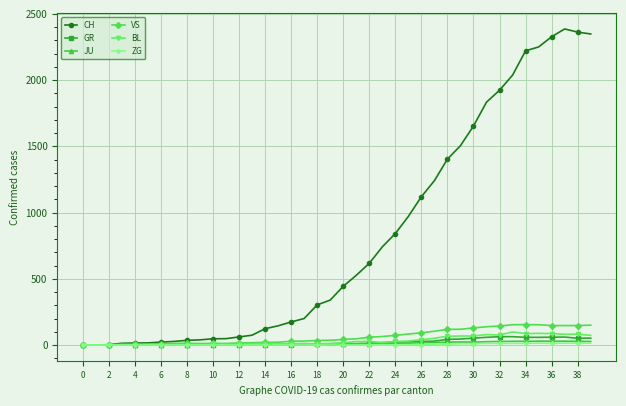

Does the chart display data point markers on the line(s)?

Yes